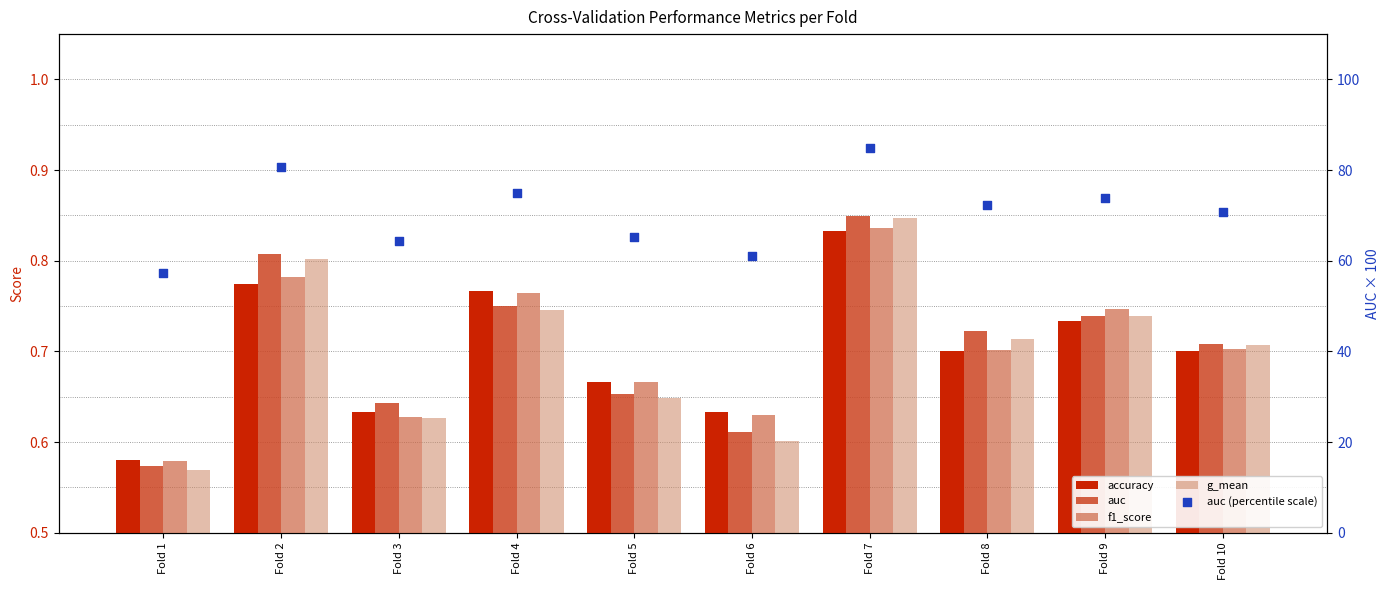

Which series contains the lowest Y value?

g_mean